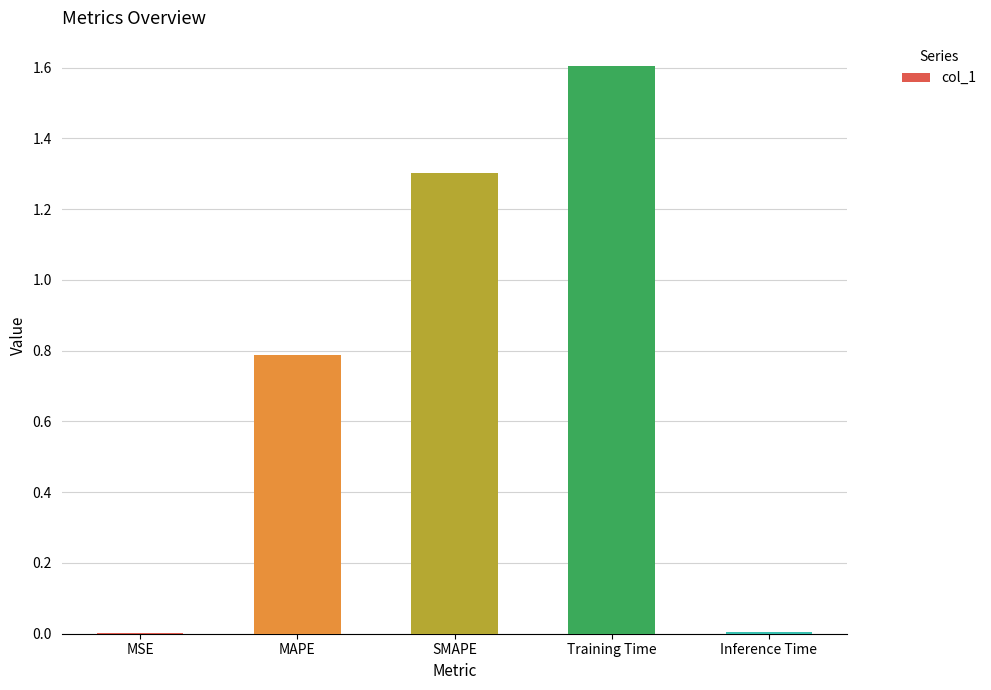

What is the sum of all values?

3.7